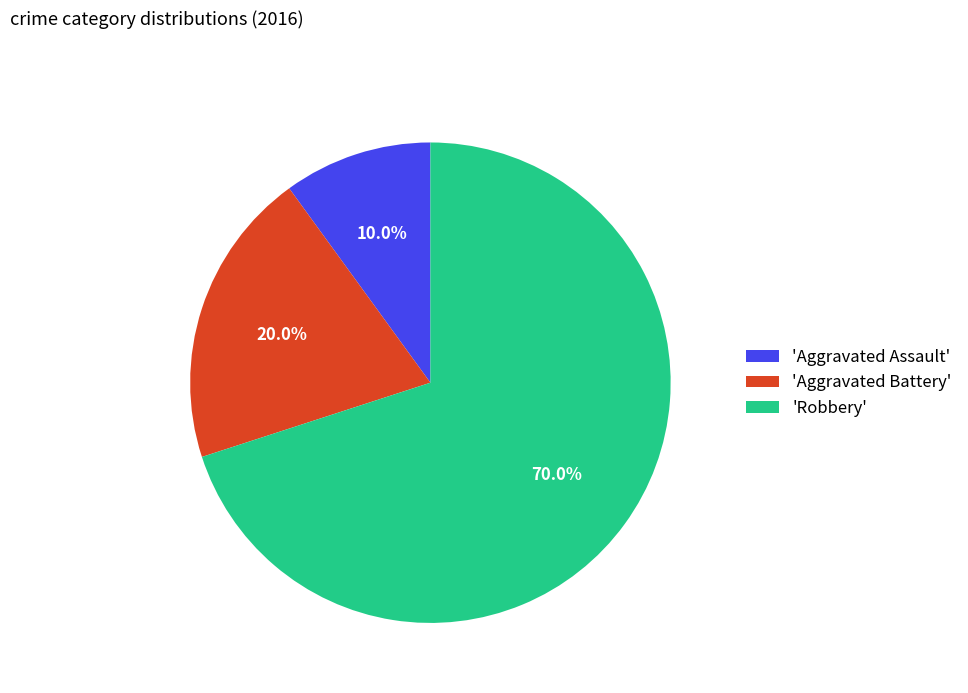

What is the ratio of the value at 'Aggravated Battery' to the value at 'Robbery'?

0.3